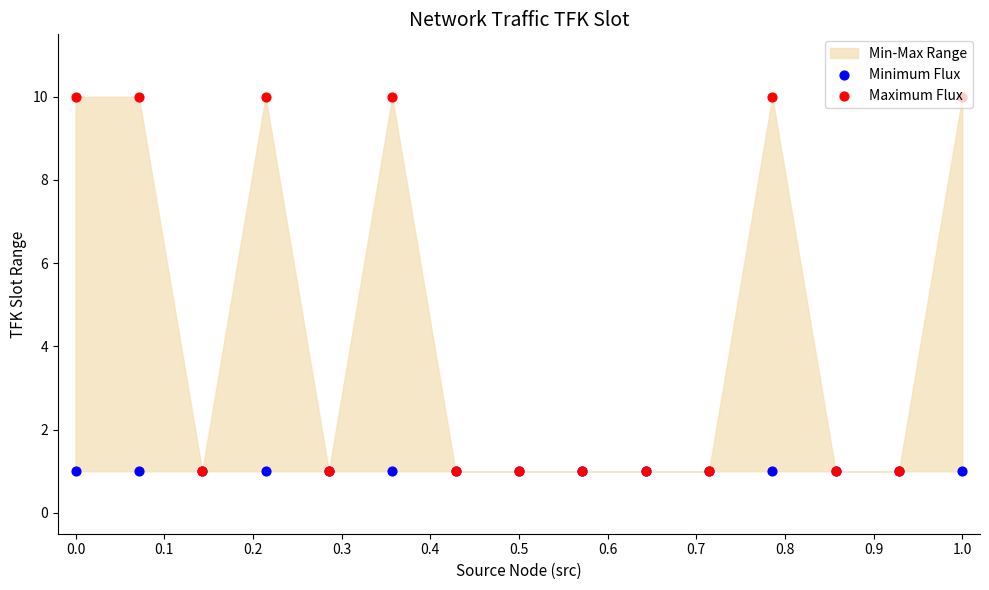

At how many categories does at least one series exceed 3?

6